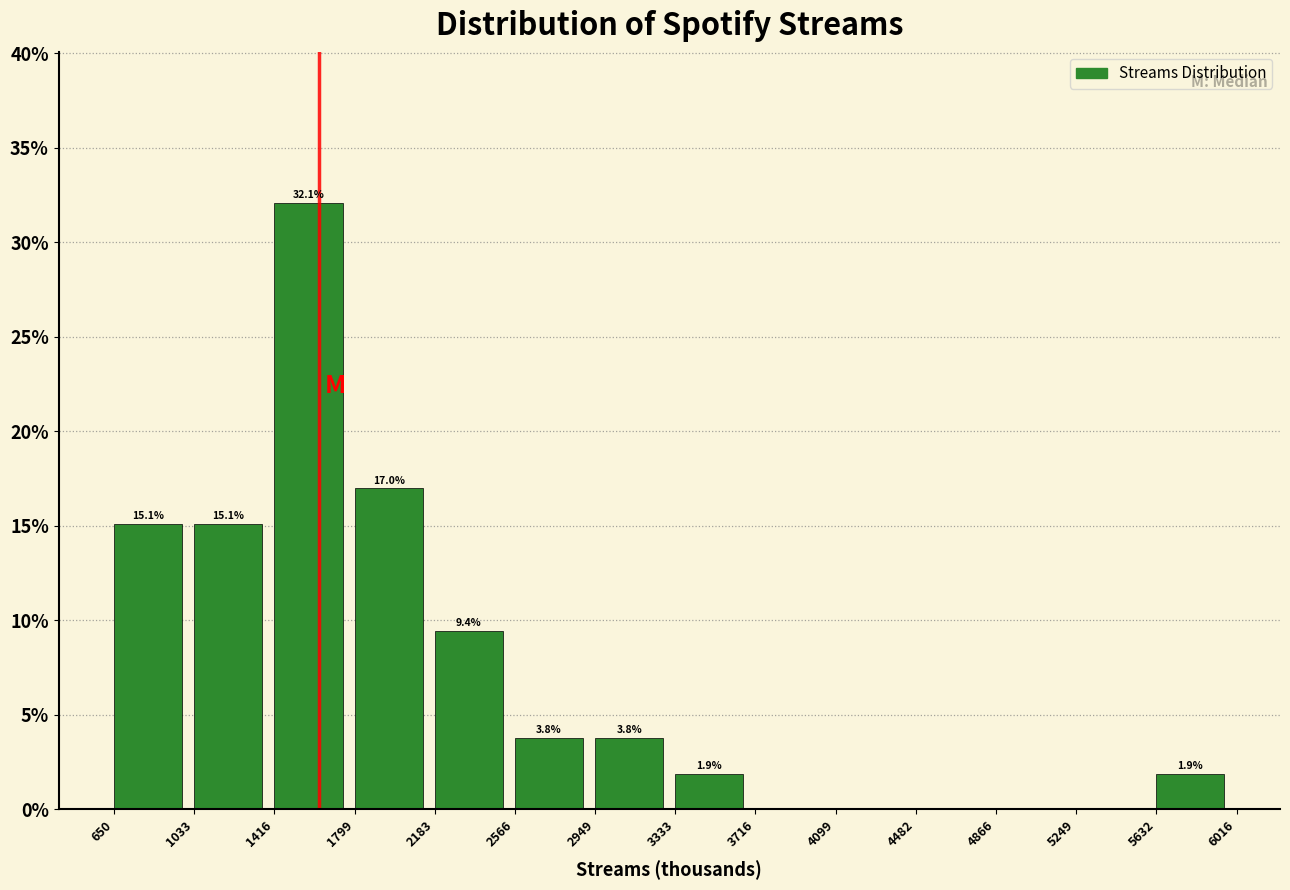

Which range on the x-axis has the tallest bar?

1416 to 1799